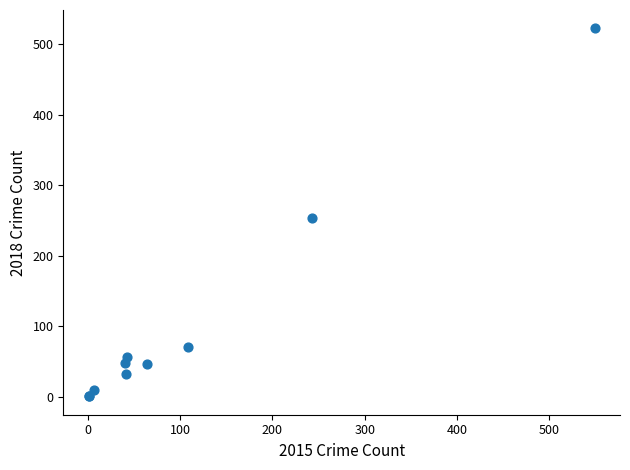

What Y value in the scatter plot is closest to 261?

253